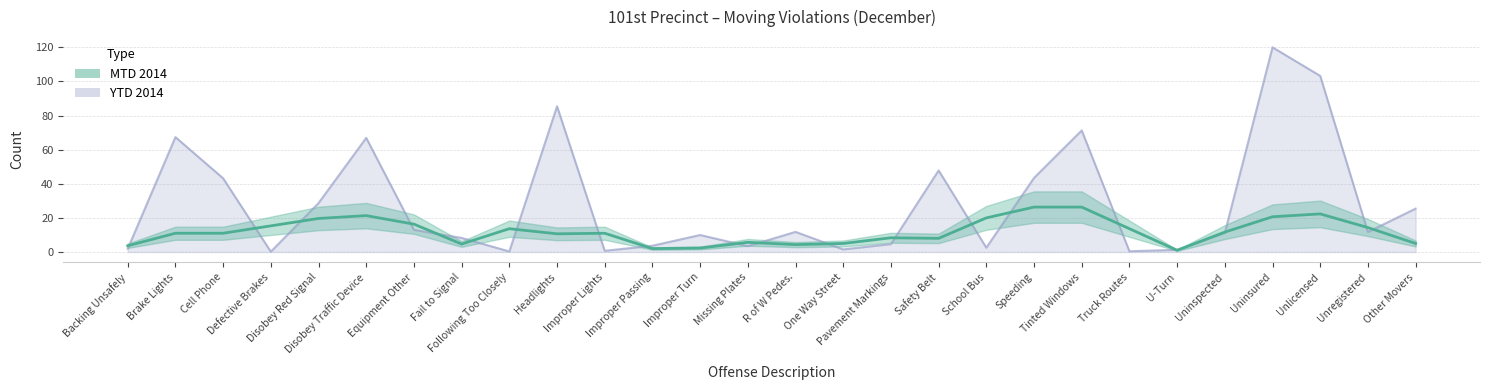

Does the chart display data point markers on the line(s)?

No